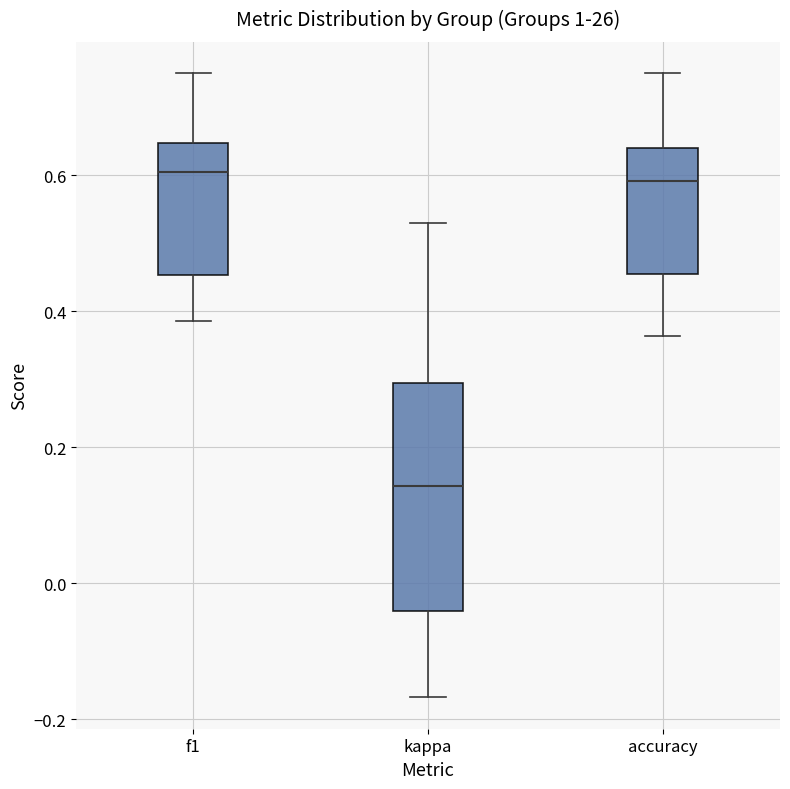

Comparing the boxes themselves (not the whiskers), which one is the tallest?

kappa